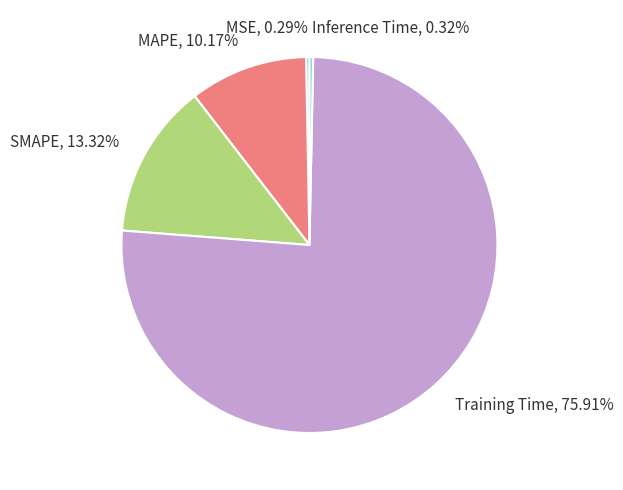

Which slice is the largest?

Training Time